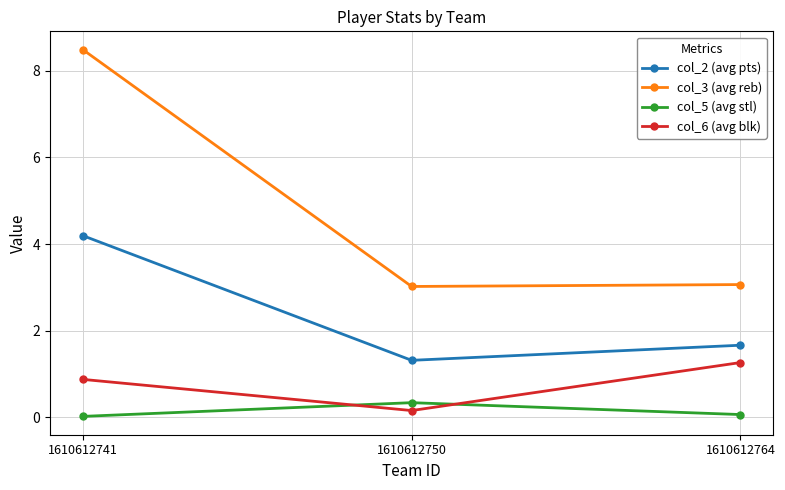

What is the difference between the maximum and second lowest values in the col_5 (avg stl) series?

0.3